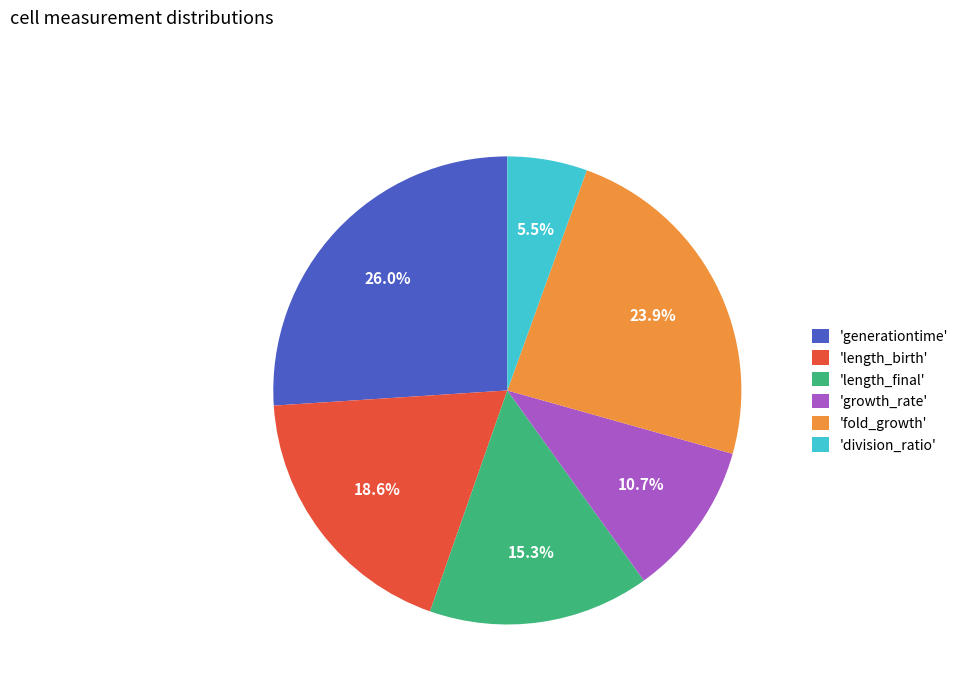

Is there a majority slice in this chart?

No